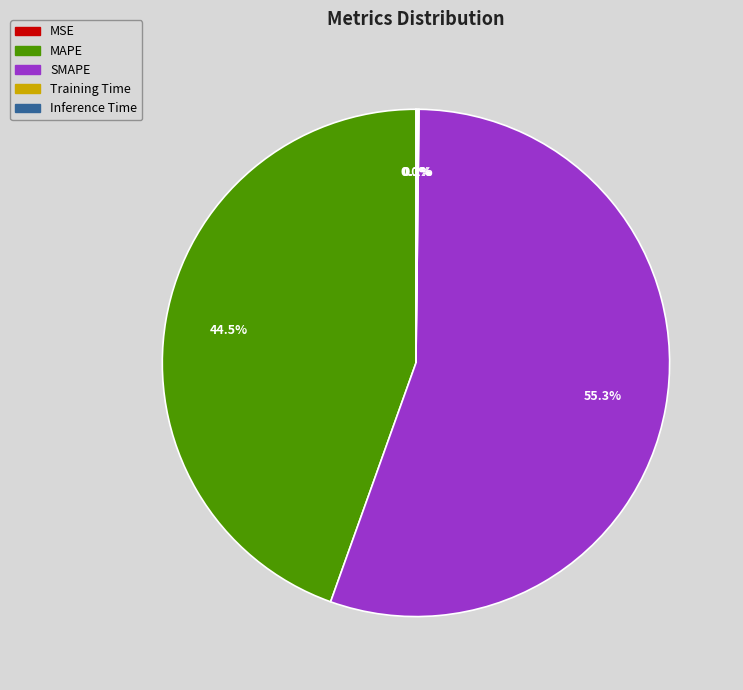

Approximately how many times larger is the value at SMAPE compared to MAPE?

1.2